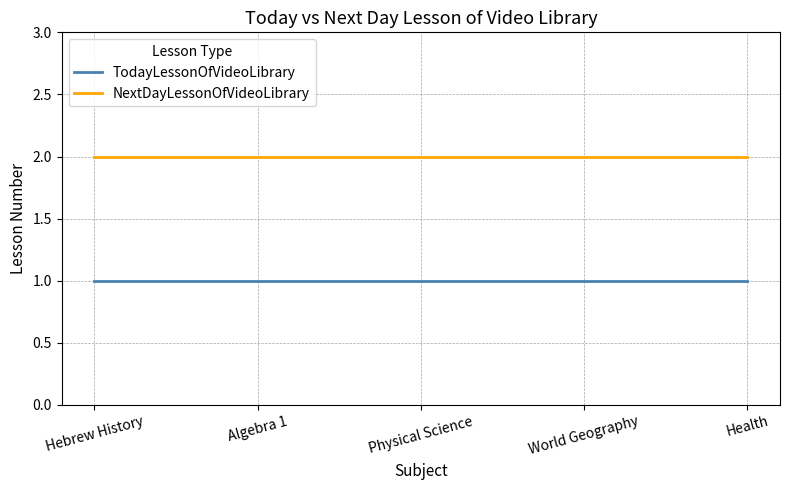

What is the total value across all series at Algebra 1?

3